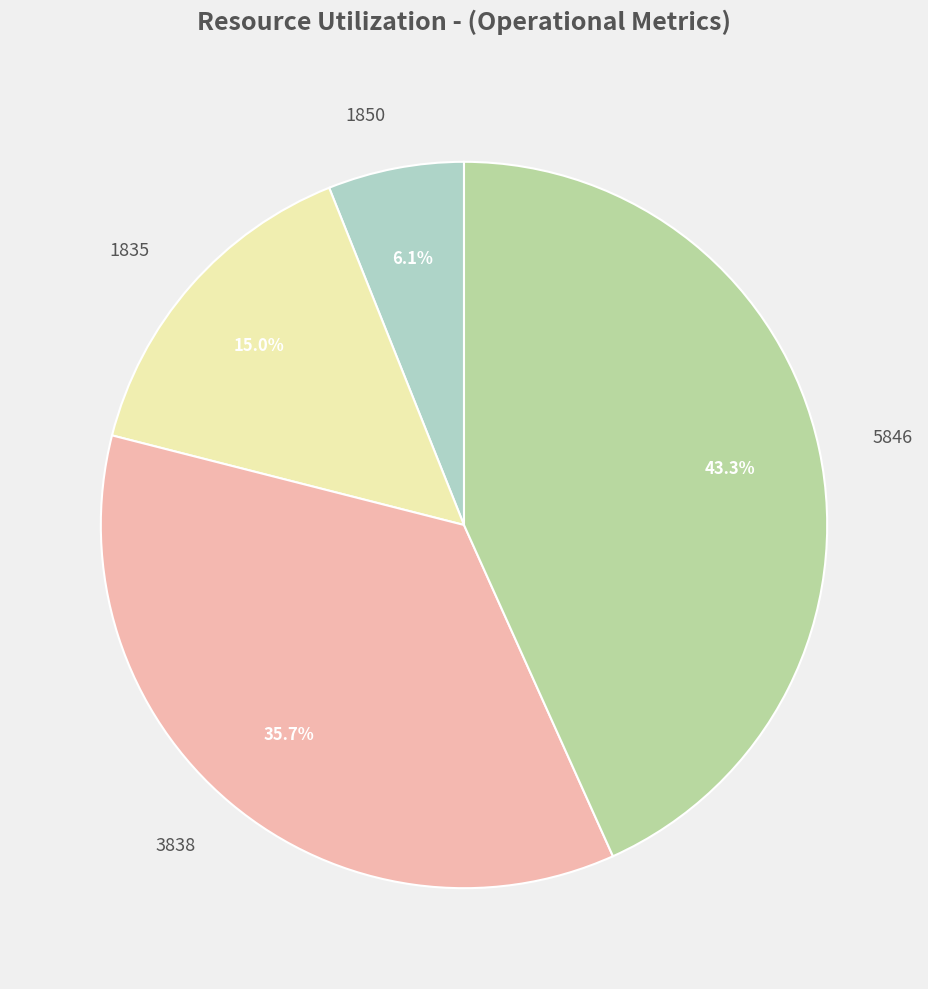

True or false: 1850 accounts for 6% of the total.

True